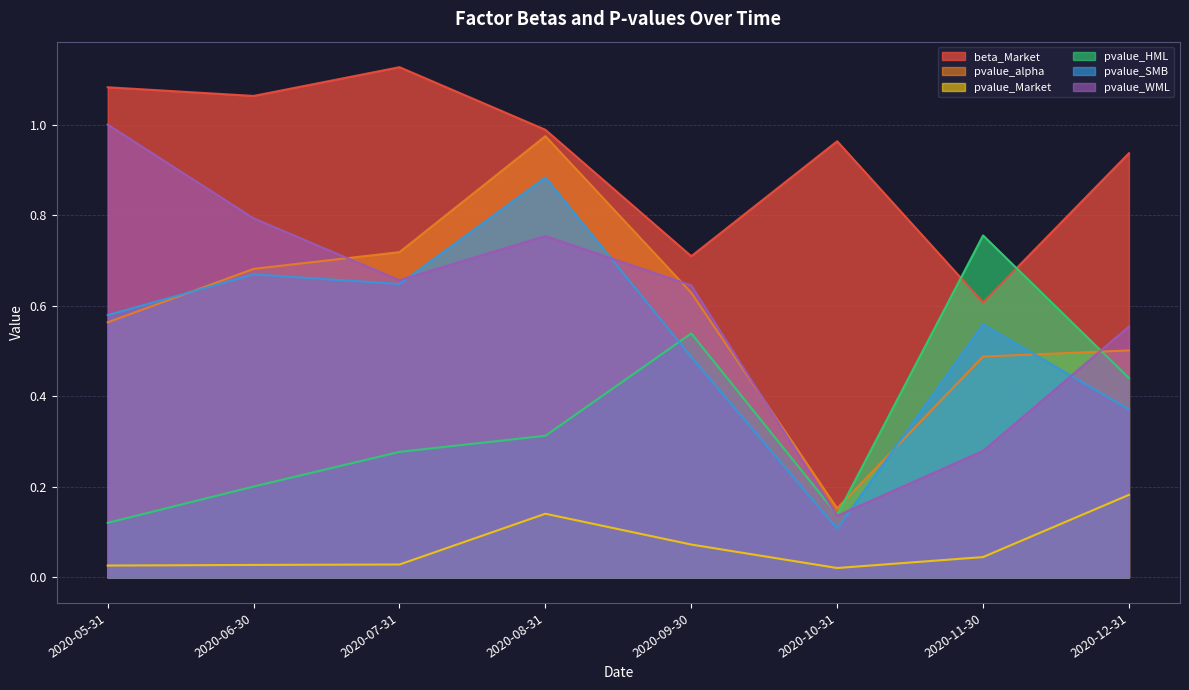

What is the label of the 2nd point from the right?

2020-11-30